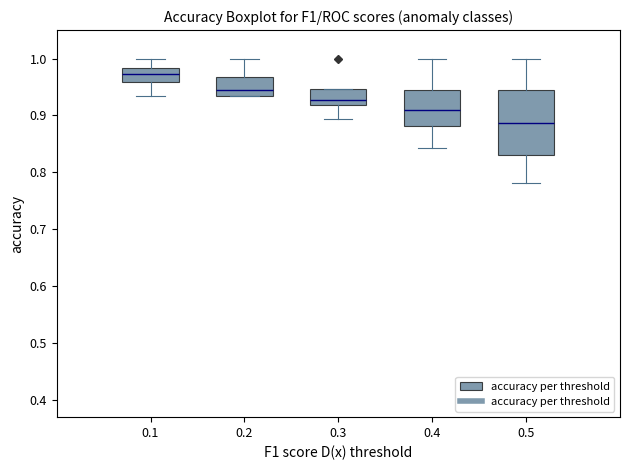

Reading left to right, transcribe this box plot: for each box, give where its median line is, the range the box spans, and where its two whiskers end, as read against the y-axis. The values are not printed on the chart, so give them approximately, as read against the axis.

0.1: median 0.97, box 0.96 to 0.98, whiskers 0.93 to 1.00
0.2: median 0.95, box 0.93 to 0.97, whiskers 0.93 to 1.00
0.3: median 0.93, box 0.92 to 0.95, whiskers 0.89 to 0.95
0.4: median 0.91, box 0.88 to 0.94, whiskers 0.84 to 1.00
0.5: median 0.89, box 0.83 to 0.94, whiskers 0.78 to 1.00